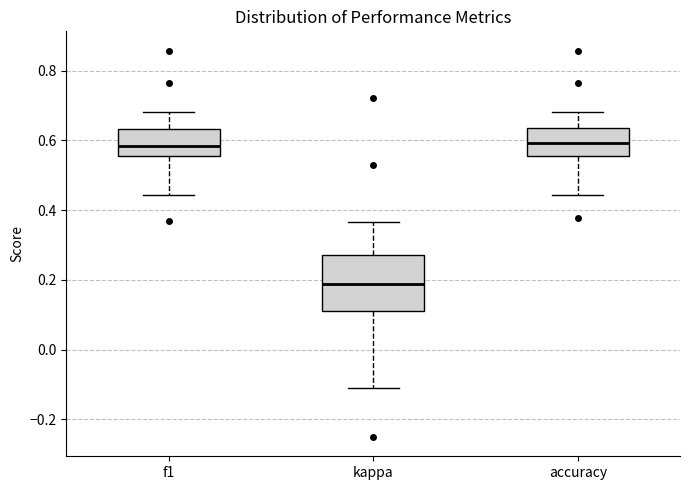

Comparing the boxes themselves (not the whiskers), which one is the tallest?

kappa